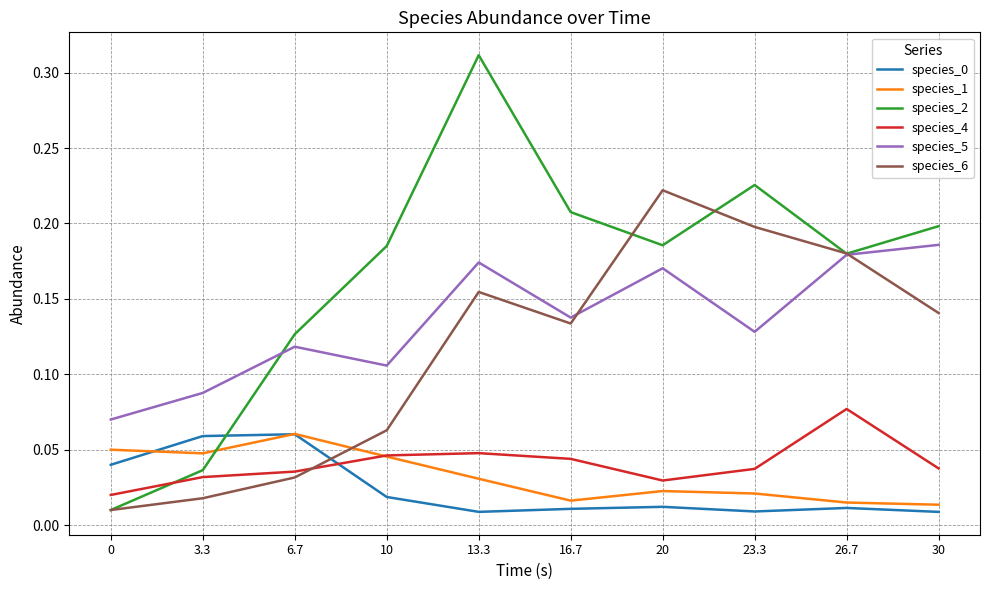

Which series changed the most between 13.3 and 23.3?

species_2